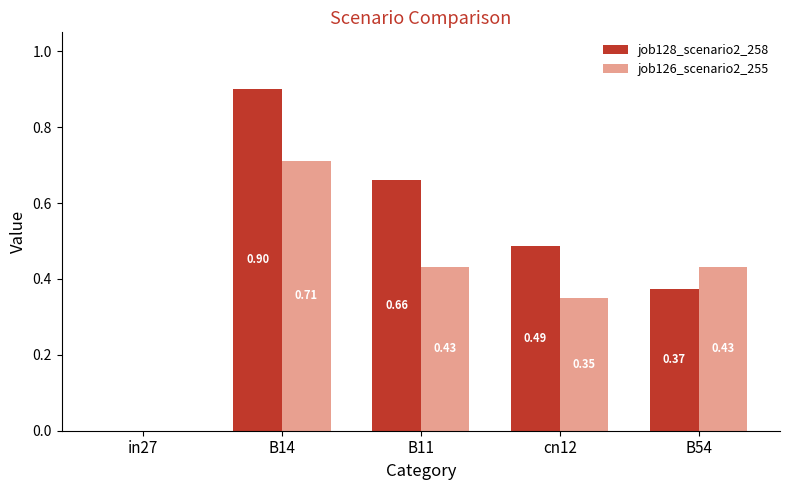

Between B14 and B54, which series saw the biggest shift?

job128_scenario2_258